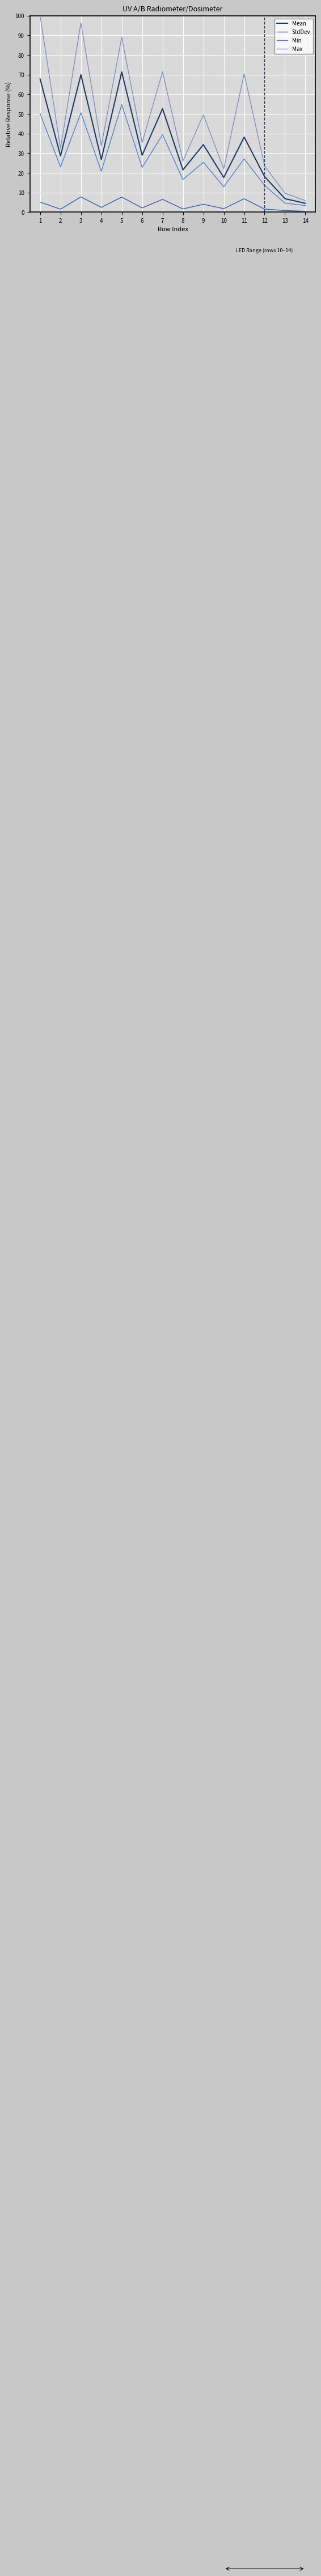

The value of Max at 8 is 26.0. True or false?

True